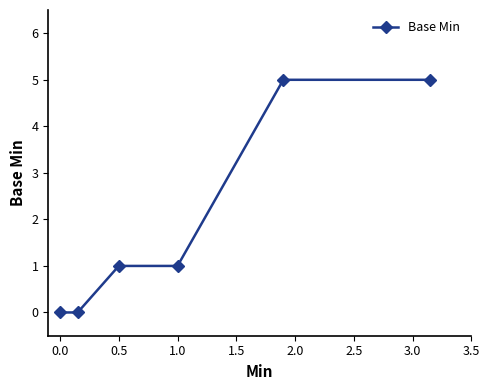

How many lines are shown in the chart?

1